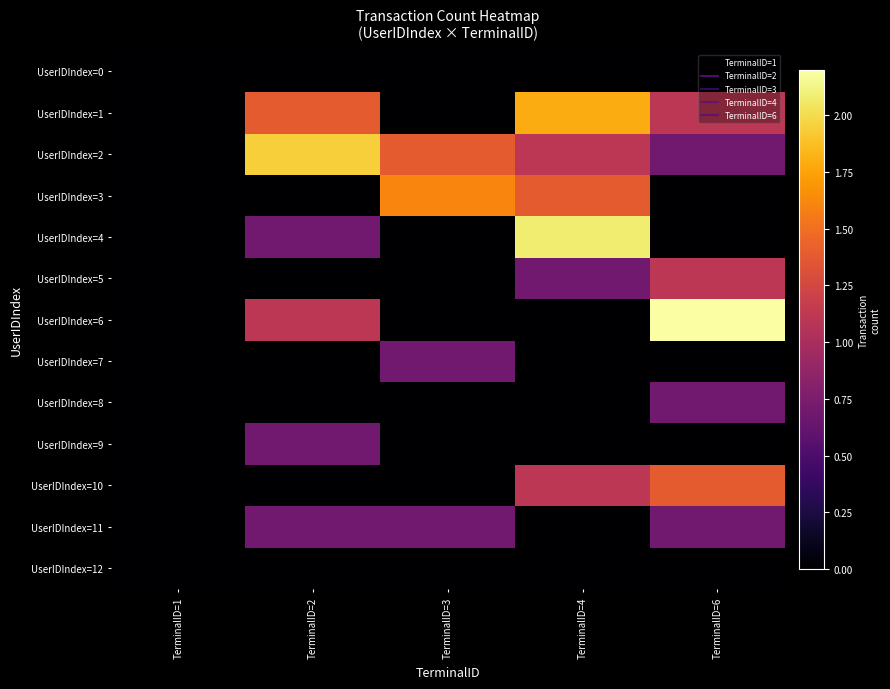

At which category is the sum across all series the highest?

TerminalID=4